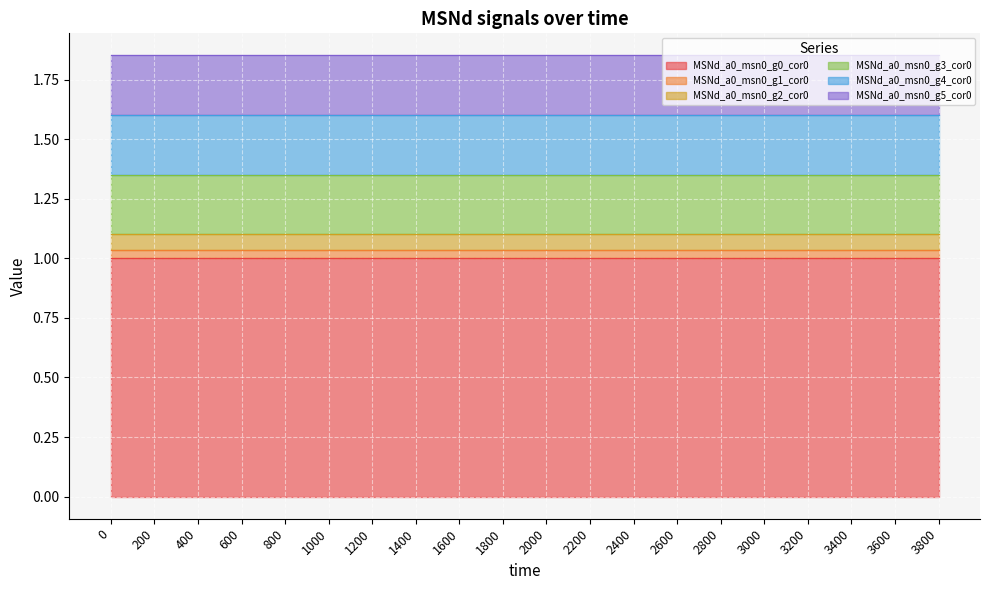

The MSNd_a0_msn0_g0_cor0 series shows 1.0 at 200. True or false?

True